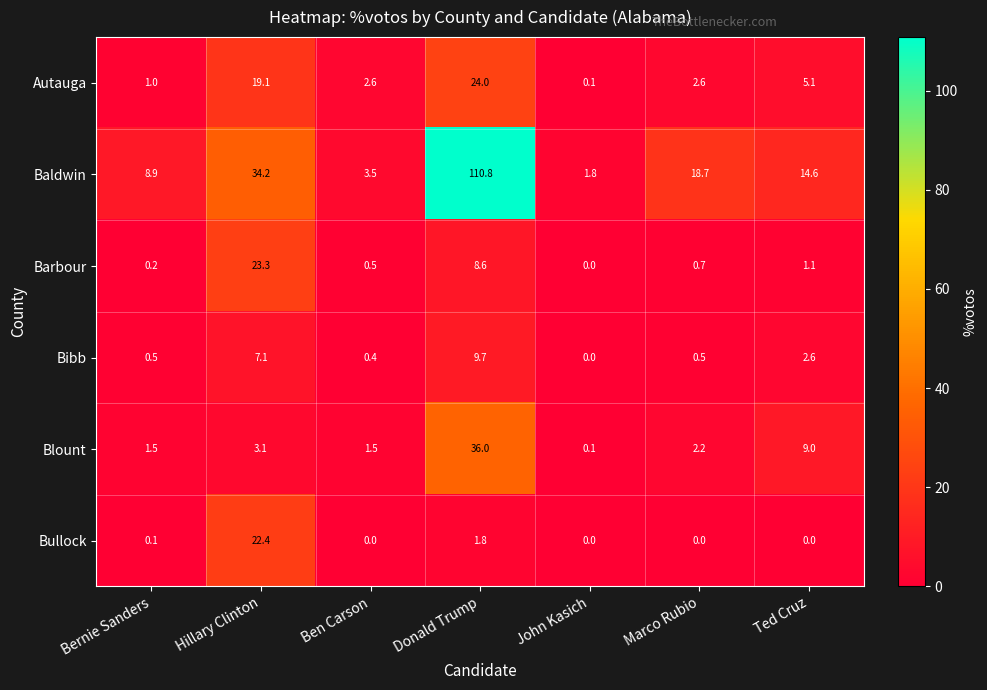

True or false: Barbour has a value of 0.5 at Ben Carson.

True